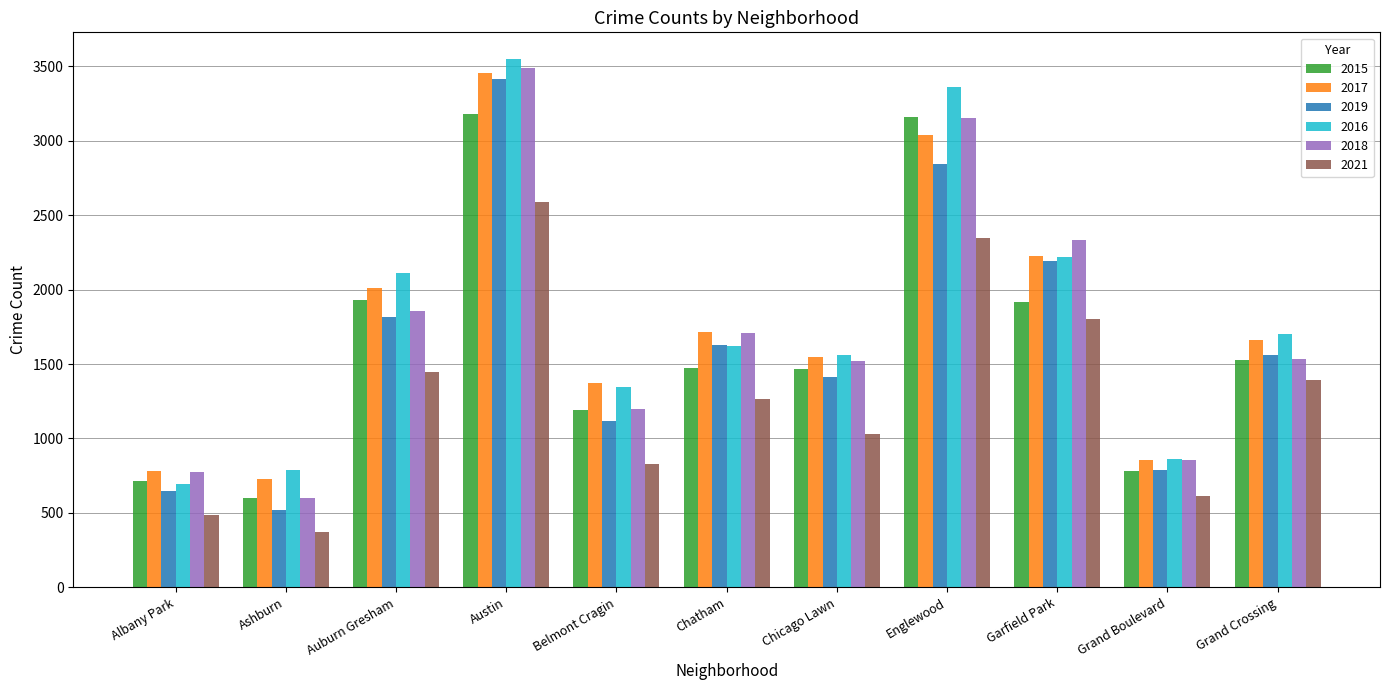

What is the label of the 3rd bar from the right?

Garfield Park